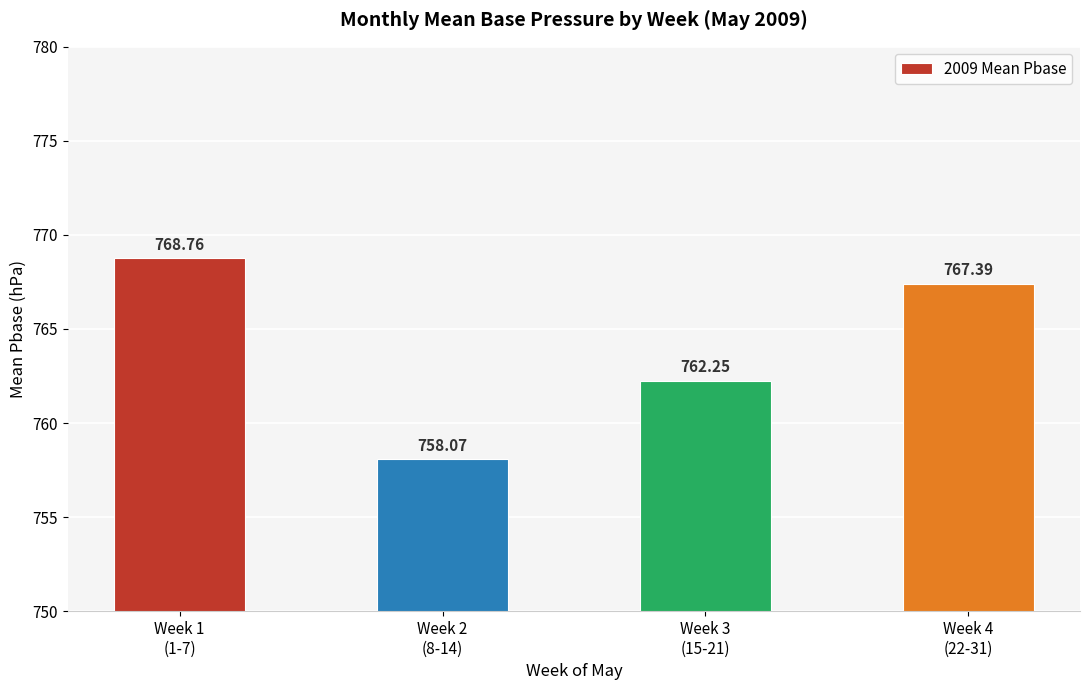

How many bars are there in total?

4